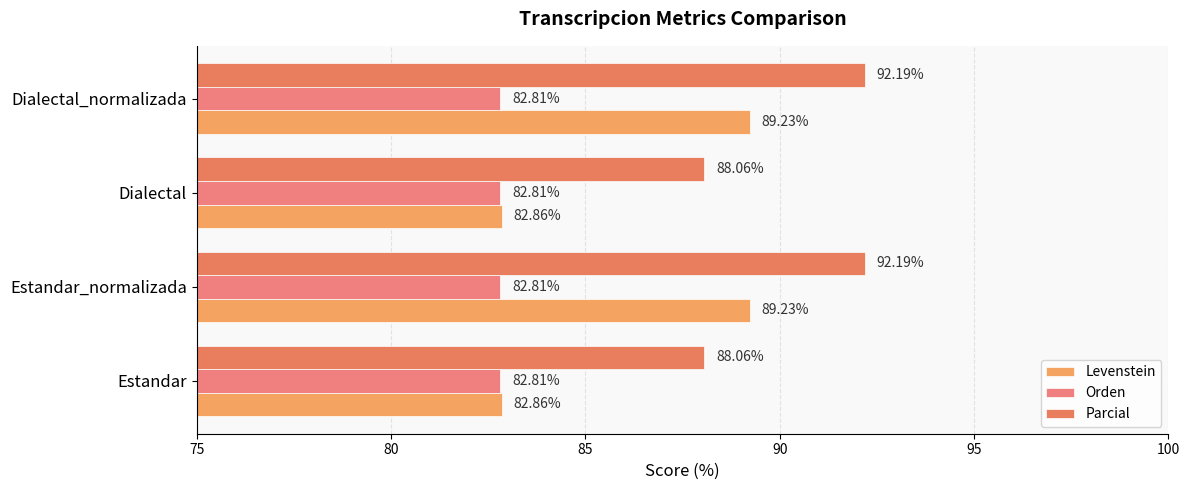

How many data points in Parcial are less than 92?

2